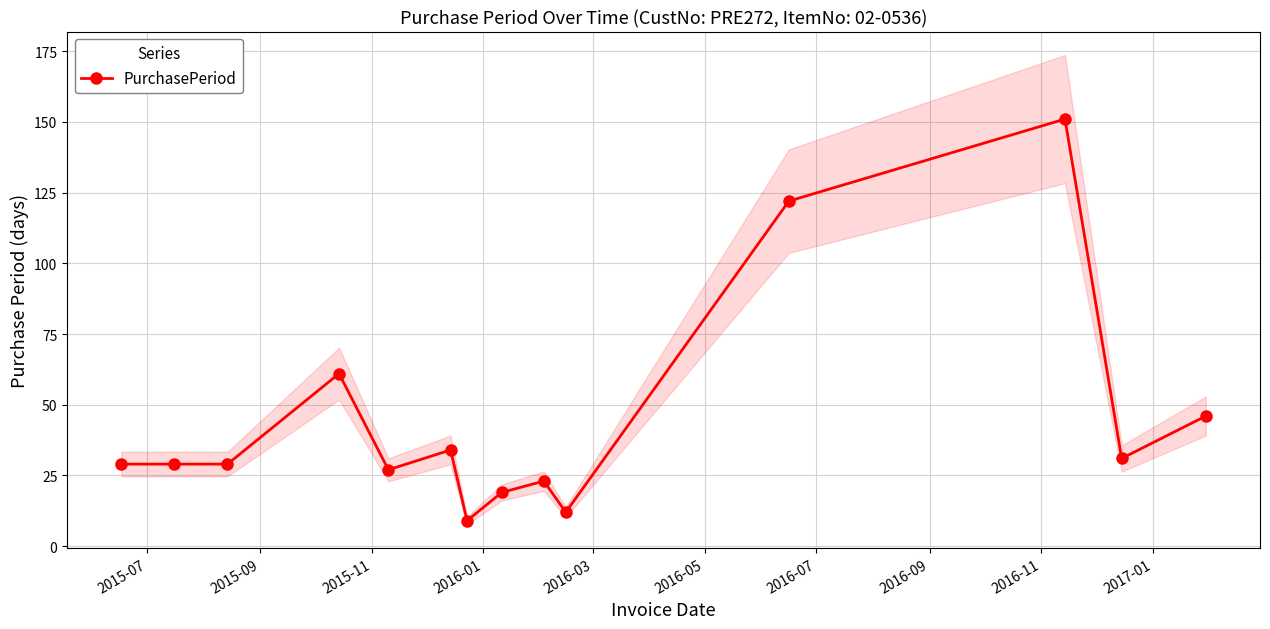

What is the minimum value for PurchasePeriod?

9